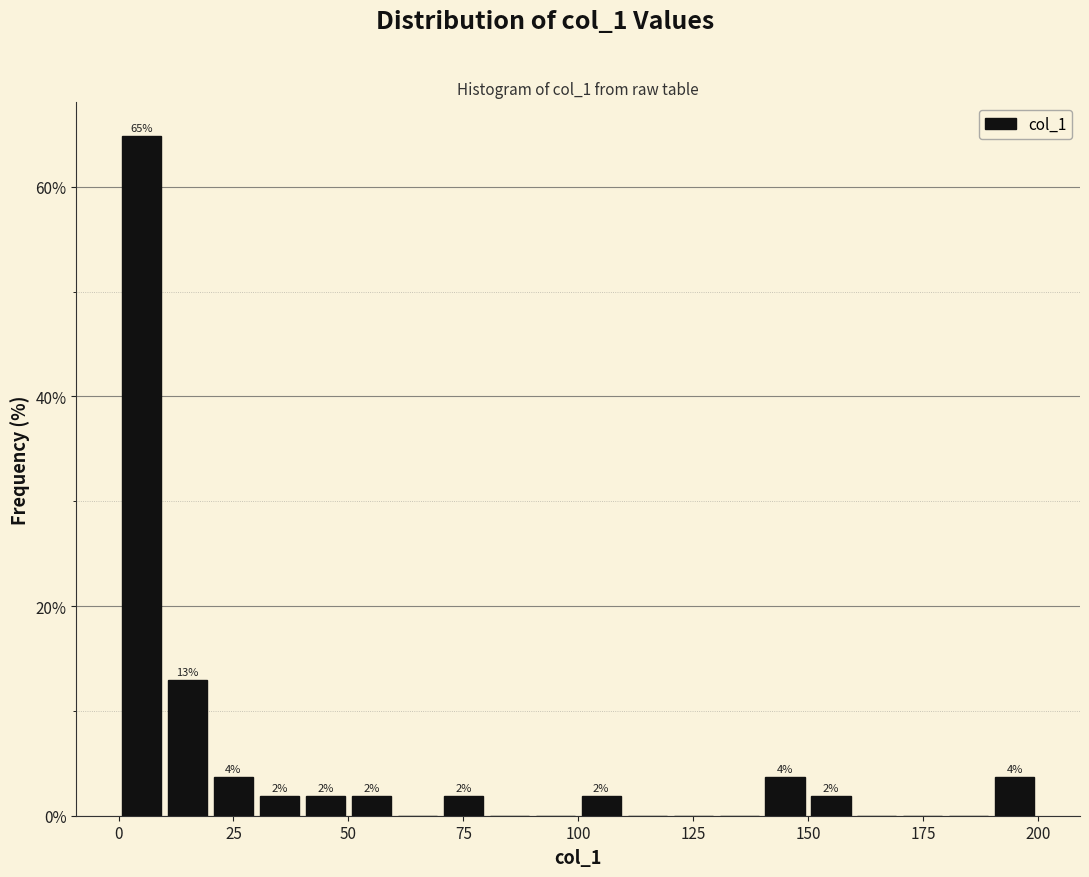

Read against the x-axis, roughly where is the centre of the tallest bar?

5